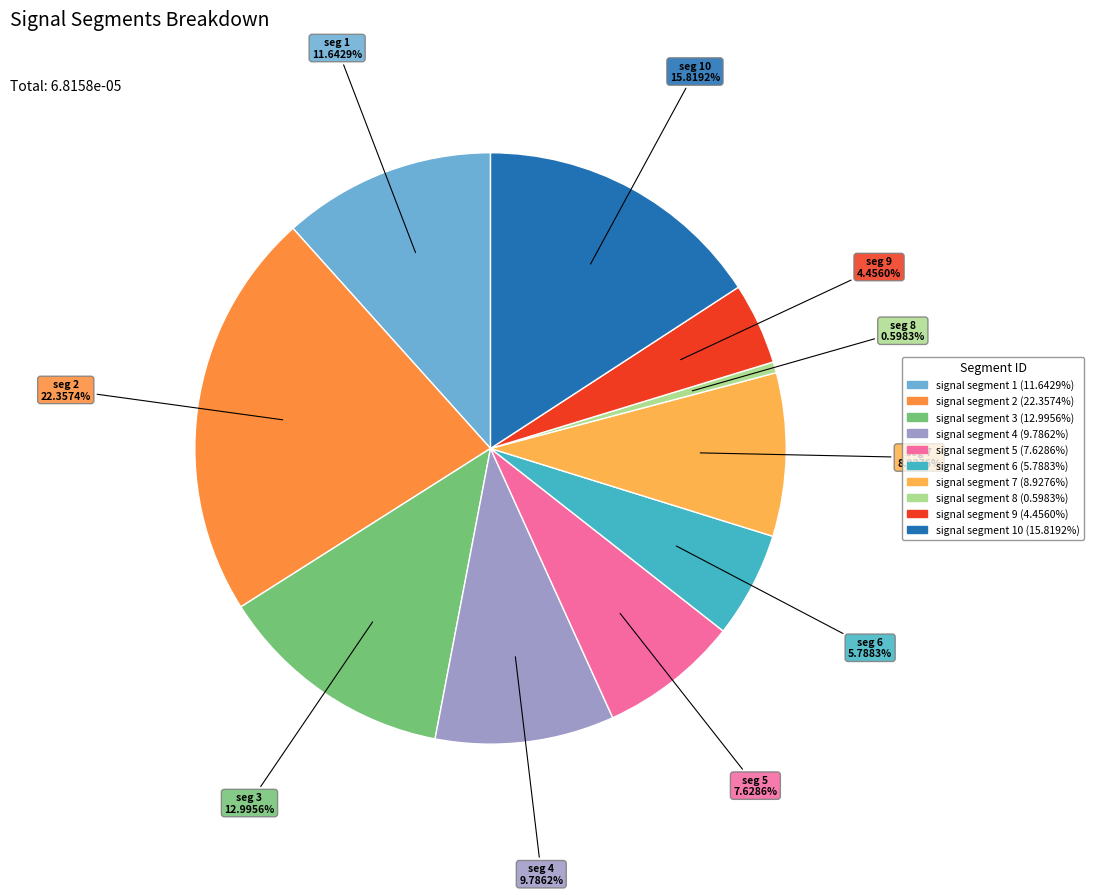

Does any single category account for the majority?

No